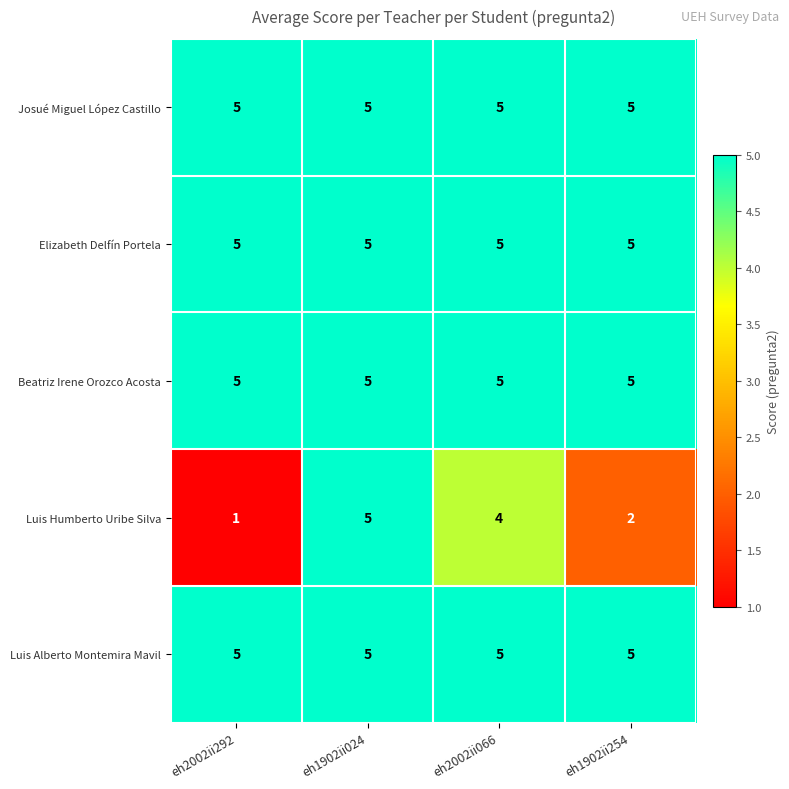

What is the minimum value for Elizabeth Delfín Portela?

5